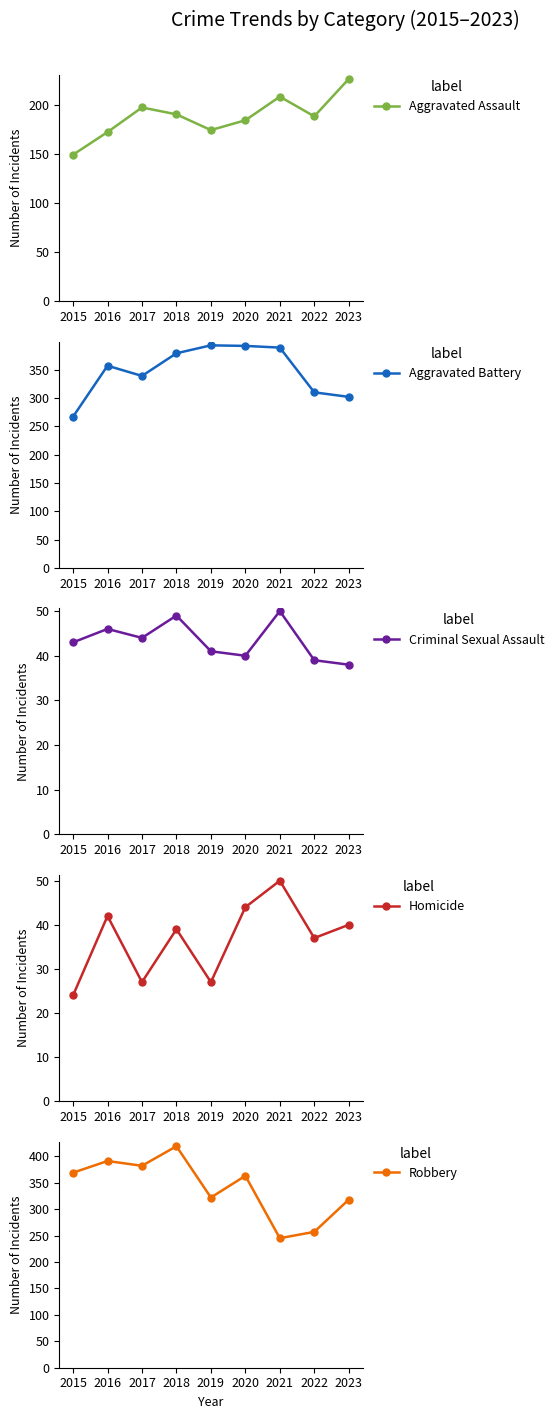

Reading left to right, extract all data points from this chart.

Aggravated Assault: 2015=149	2016=172	2017=197	2018=190	2019=174	2020=184	2021=208	2022=188	2023=226
Aggravated Battery: 2015=267	2016=357	2017=339	2018=379	2019=393	2020=392	2021=389	2022=310	2023=302
Criminal Sexual Assault: 2015=43	2016=46	2017=44	2018=49	2019=41	2020=40	2021=50	2022=39	2023=38
Homicide: 2015=24	2016=42	2017=27	2018=39	2019=27	2020=44	2021=50	2022=37	2023=40
Robbery: 2015=369	2016=391	2017=382	2018=419	2019=322	2020=363	2021=245	2022=257	2023=318